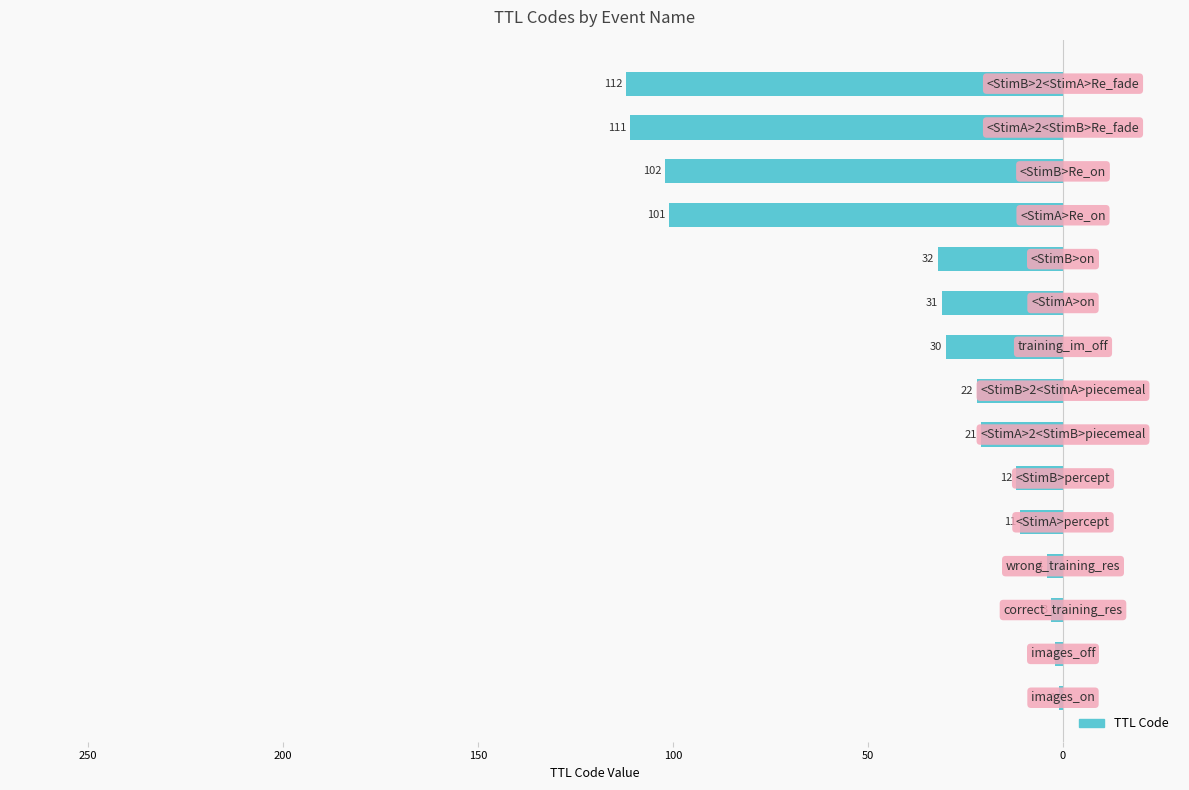

How many data points does each series have?

15